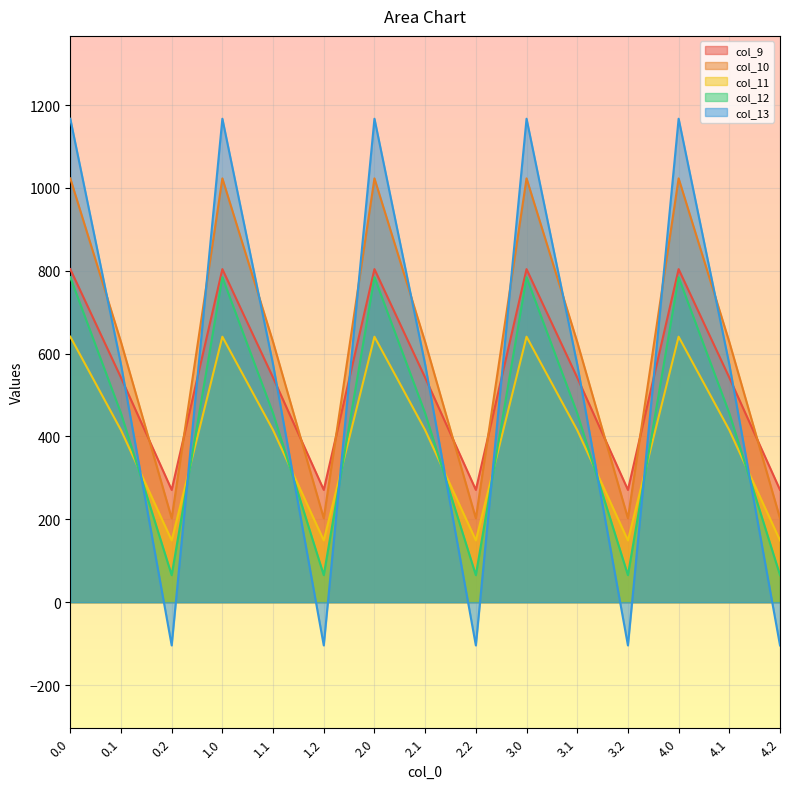

Rank the series by their maximum value, from highest to lowest.

col_13, col_10, col_9, col_12, col_11